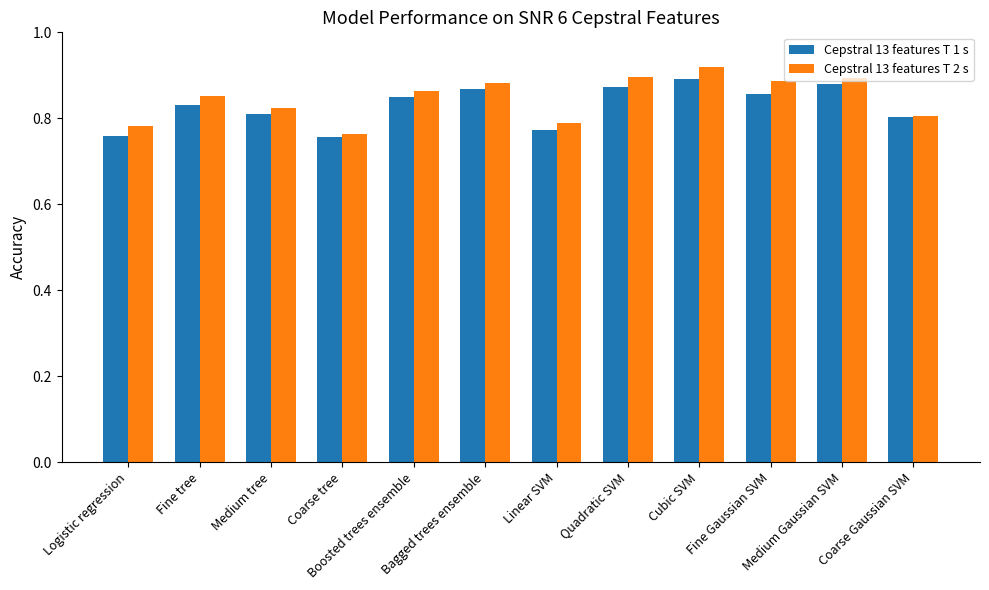

Which series has the largest range (max minus min)?

Cepstral 13 features T 2 s